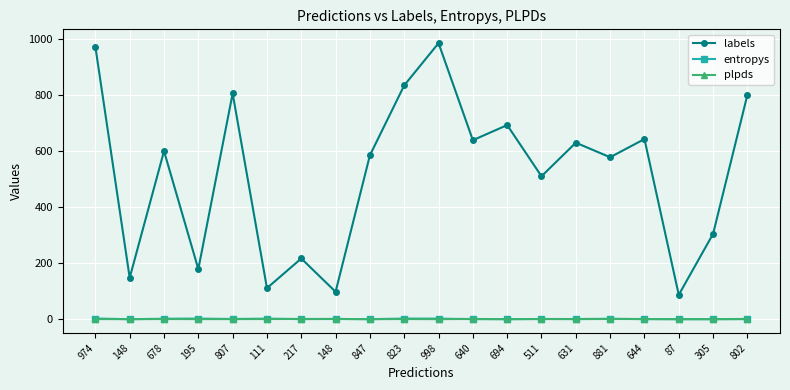

How many distinct data groups are displayed?

3